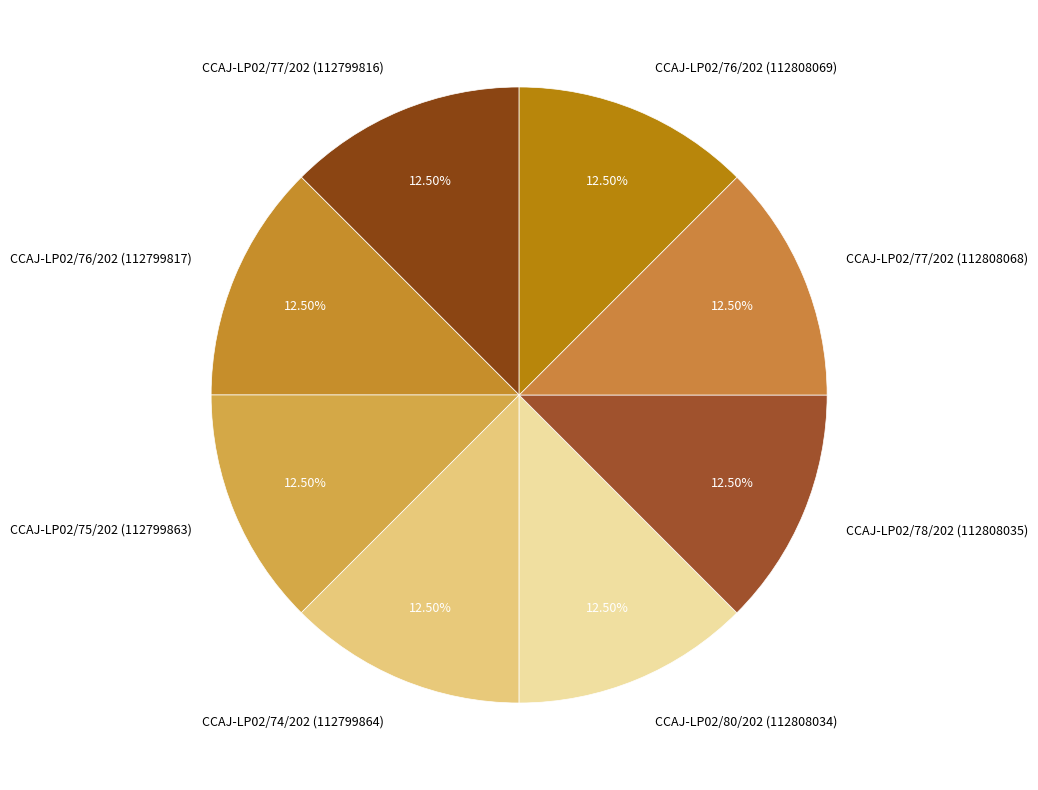

Approximately how many times larger is the value at CCAJ-LP02/80/202 (112808034) compared to CCAJ-LP02/77/202 (112808068)?

1.0